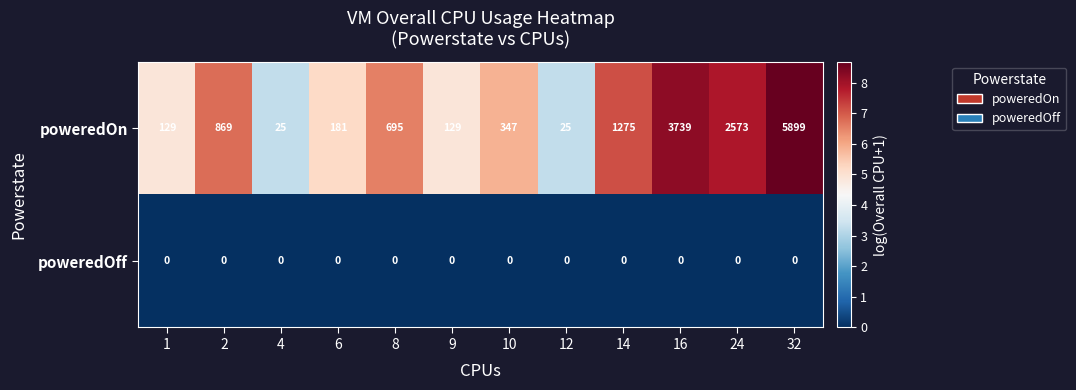

What is the greatest value displayed?

5899